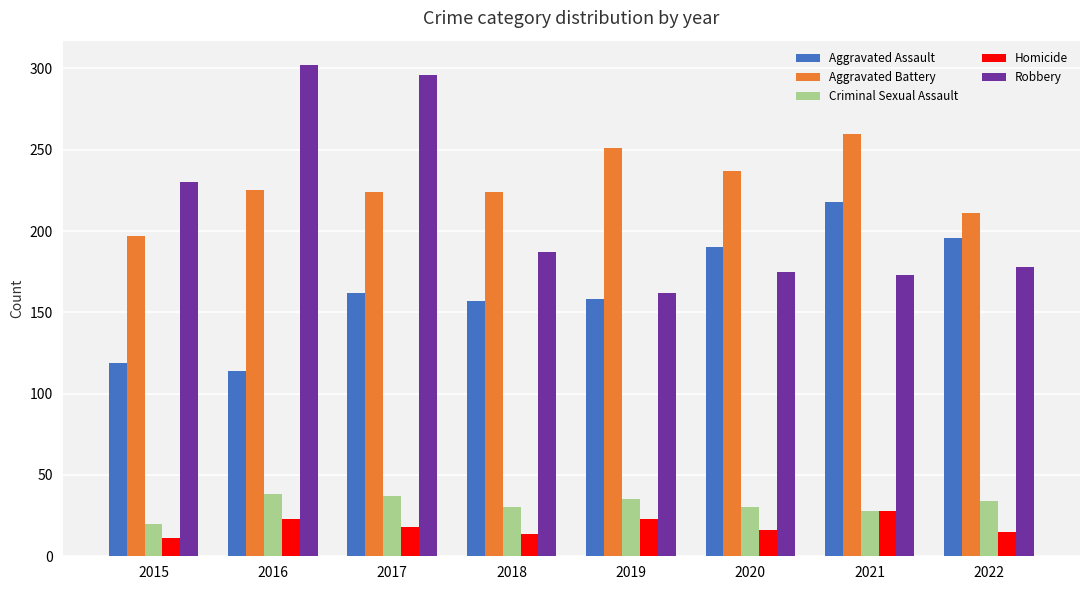

What is the sum of all Robbery values?

1703